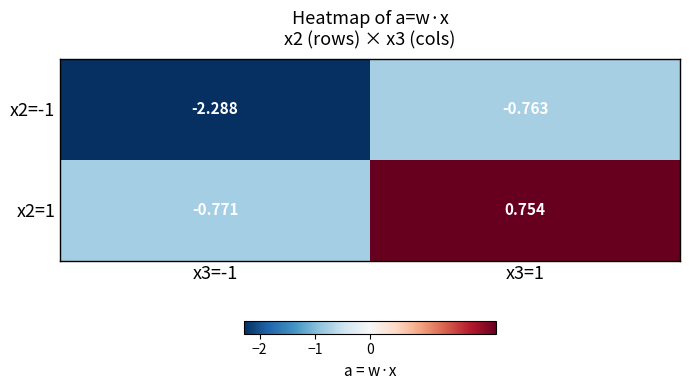

How many data points in x2=1 are less than 0?

1